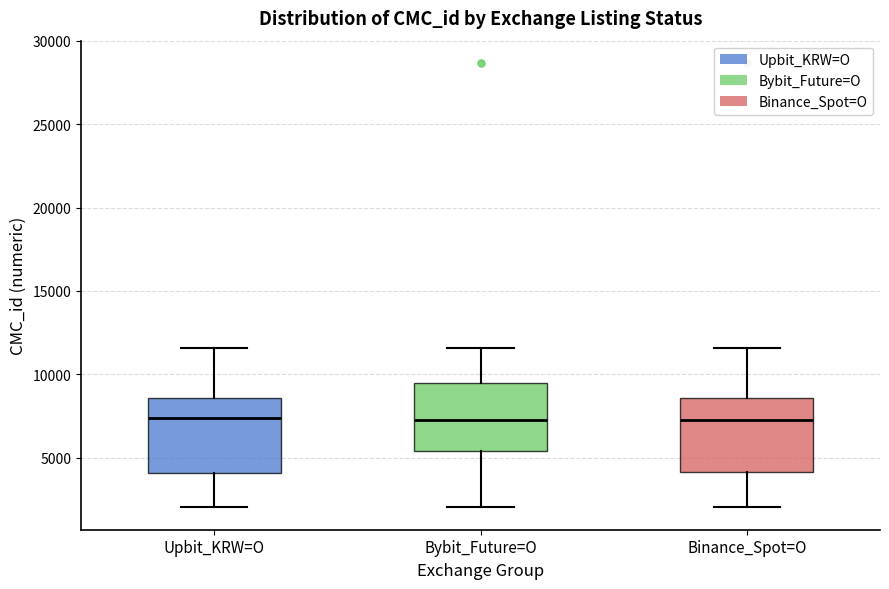

Where is the upper edge of the box for Binance_Spot=O on the y-axis? The values are not printed on the chart, so give them approximately, as read against the axis.

8500